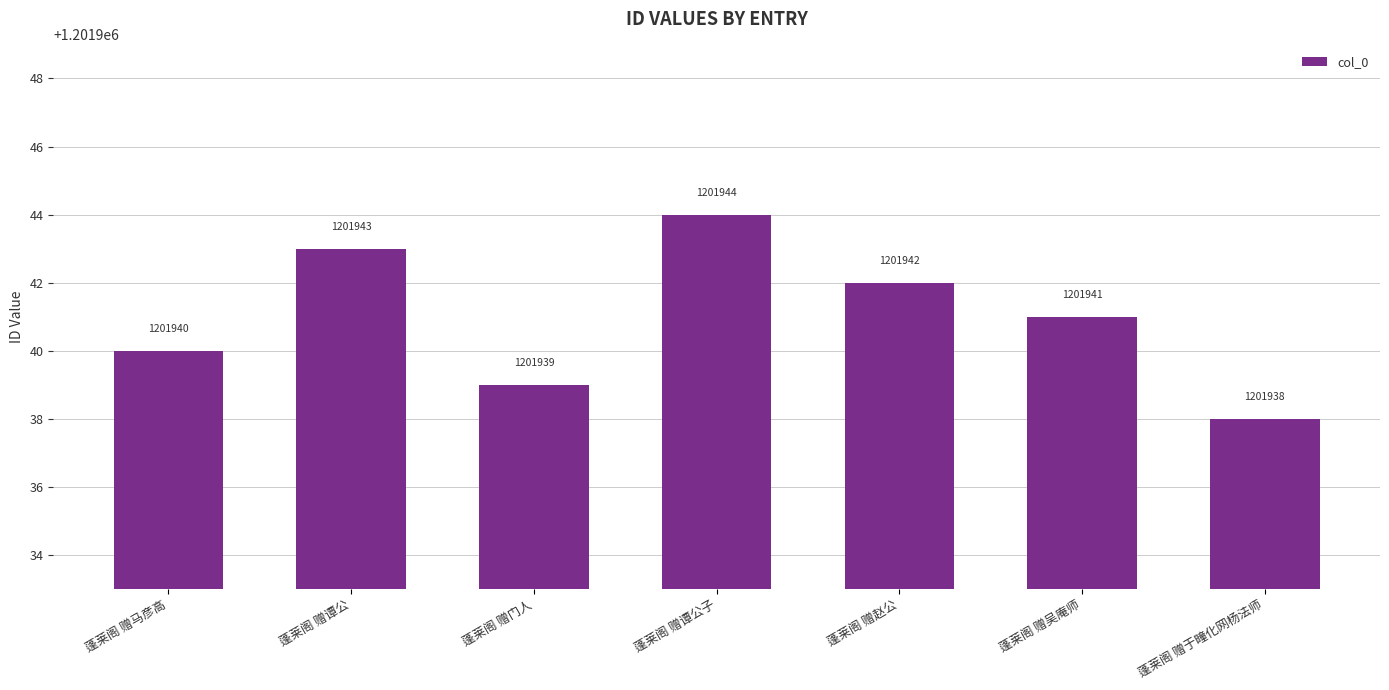

What value does the data have at 蓬莱阁 赠赵公?

1201942